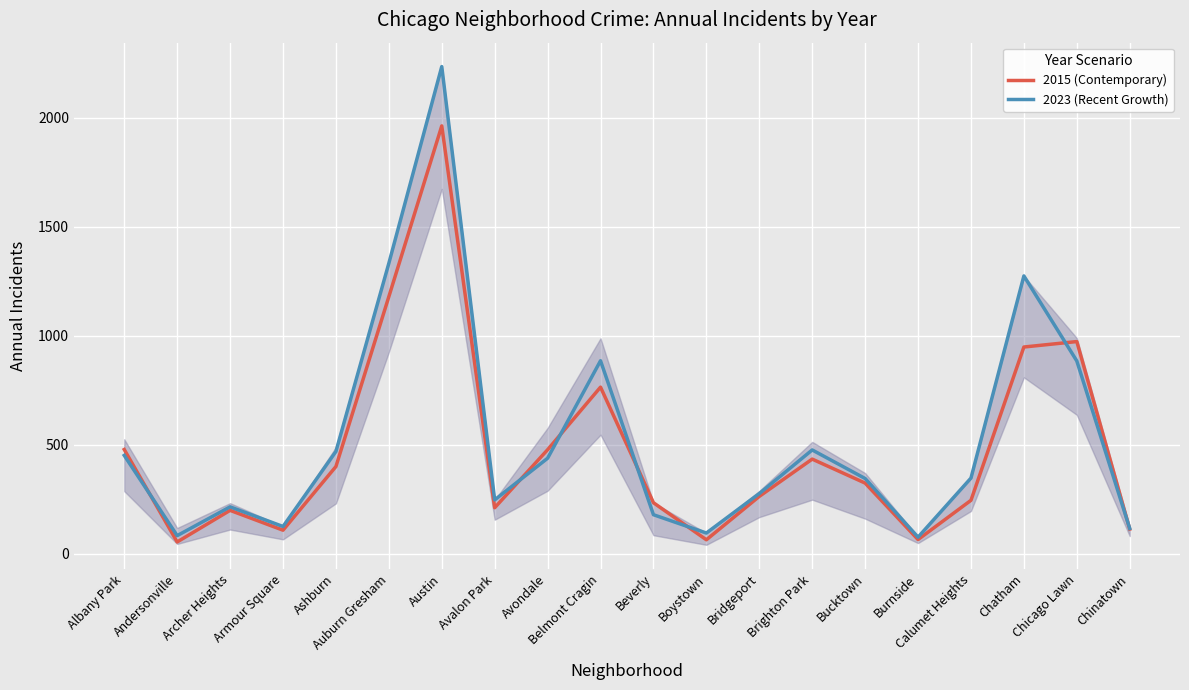

Where is the first local maximum for 2023 (Recent Growth)?

Archer Heights